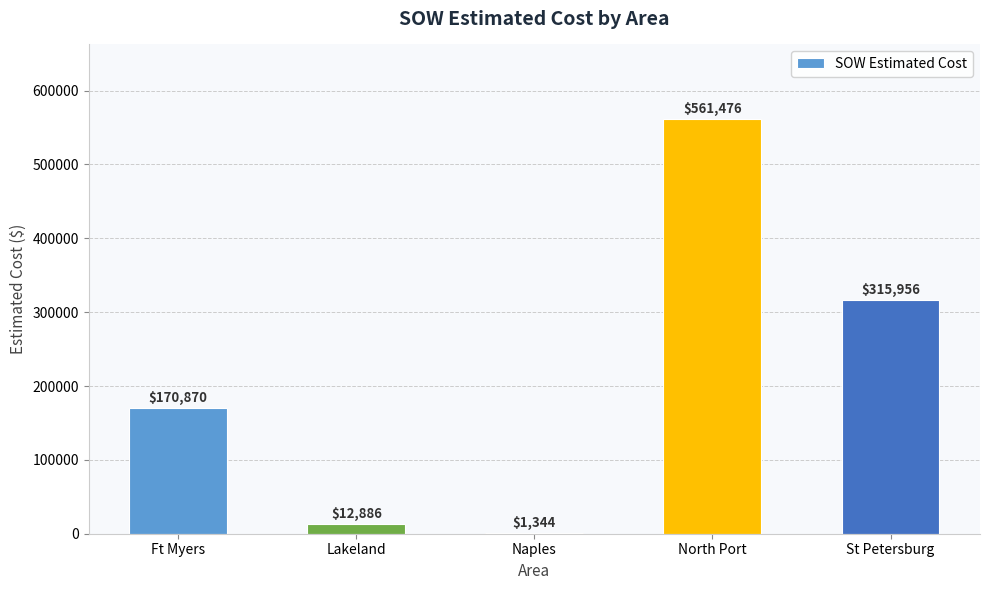

Are the bars horizontal?

No